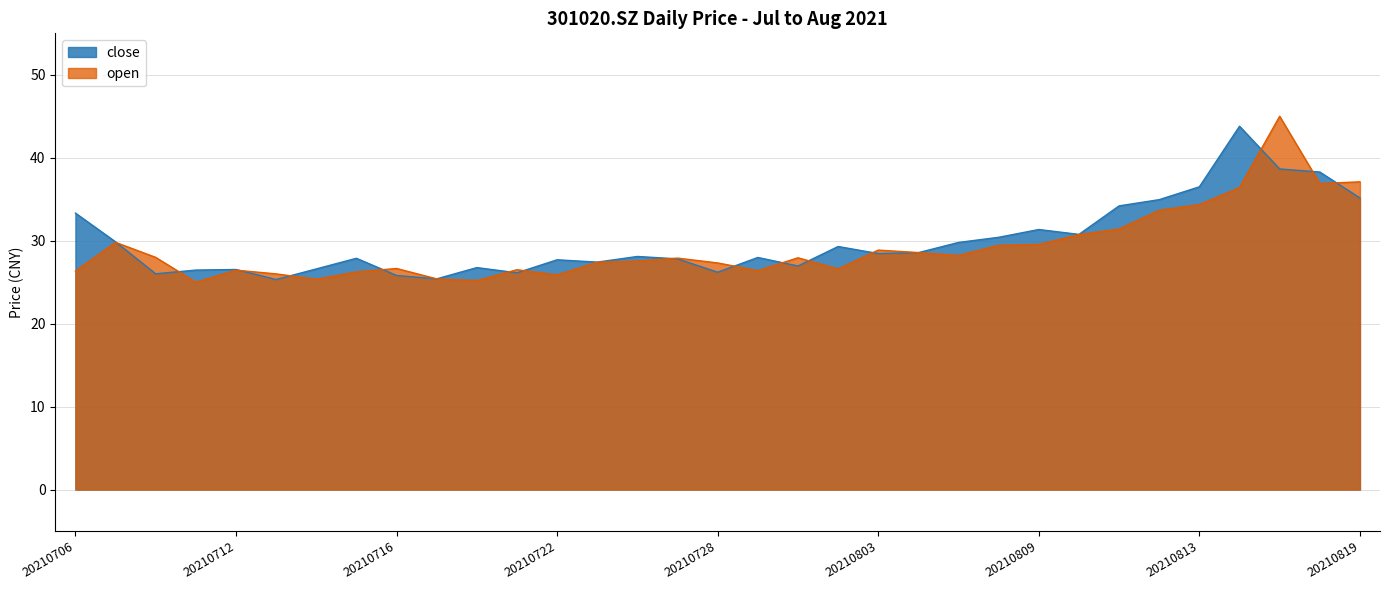

How many categories are shown in the chart?

33